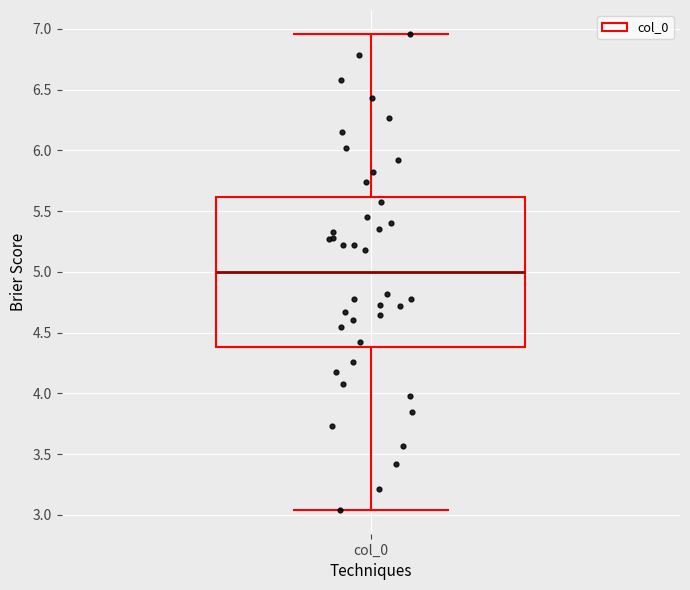

Where is the upper edge of the box for col_0 on the y-axis? The values are not printed on the chart, so give them approximately, as read against the axis.

5.60